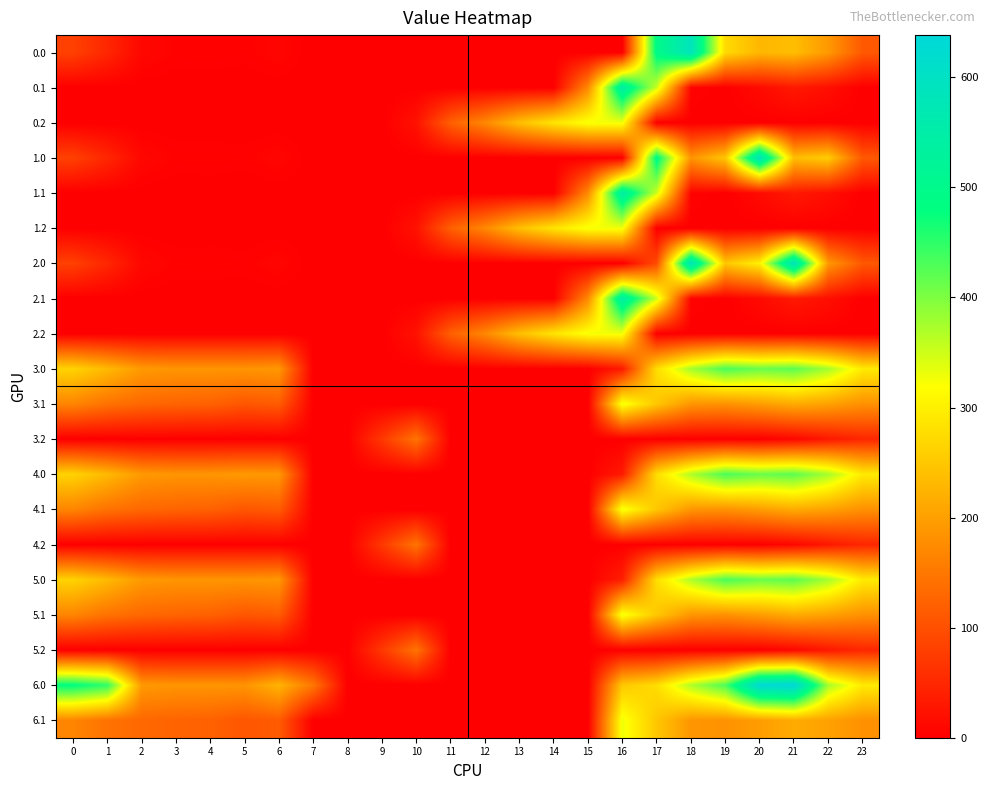

What is the total value across all series at 14?

862.3